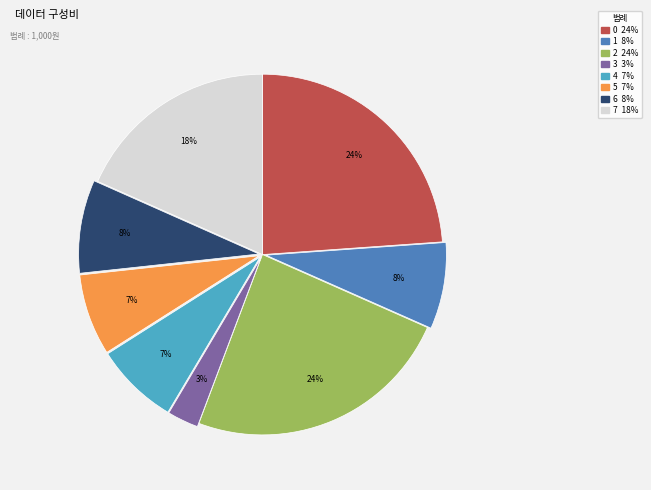

The 2 slice represents 11% of the pie. True or false?

False